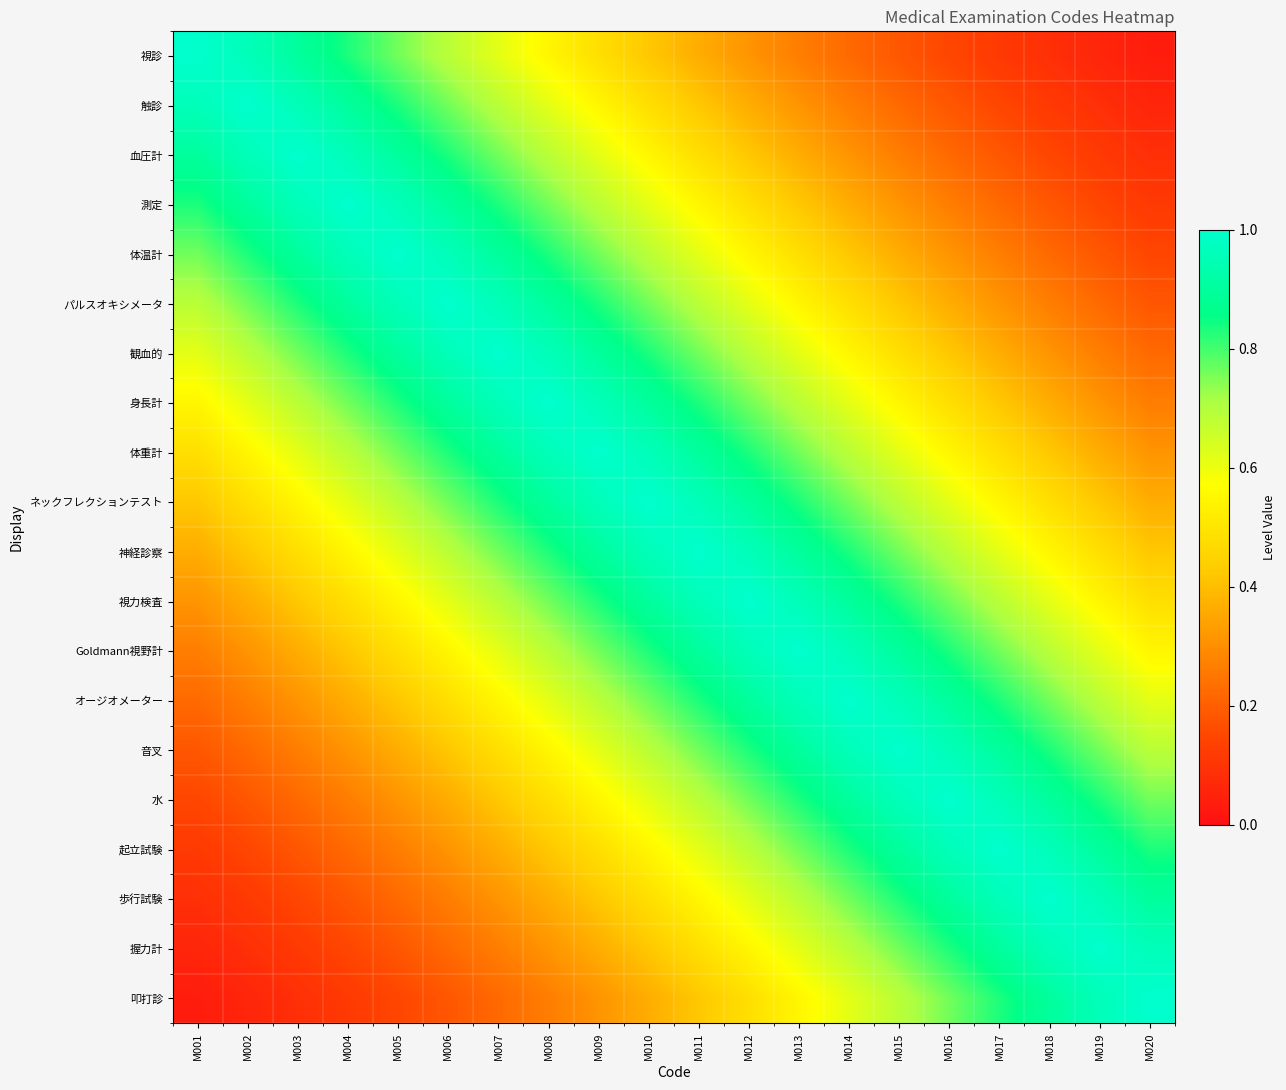

Rank the series at M020 from lowest to highest value.

視診, 触診, 血圧計, 測定, 体温計, パルスオキシメータ, 観血的, 身長計, 体重計, ネックフレクションテスト, 神経診察, 視力検査, Goldmann視野計, オージオメーター, 音叉, 水, 起立試験, 歩行試験, 握力計, 叩打診